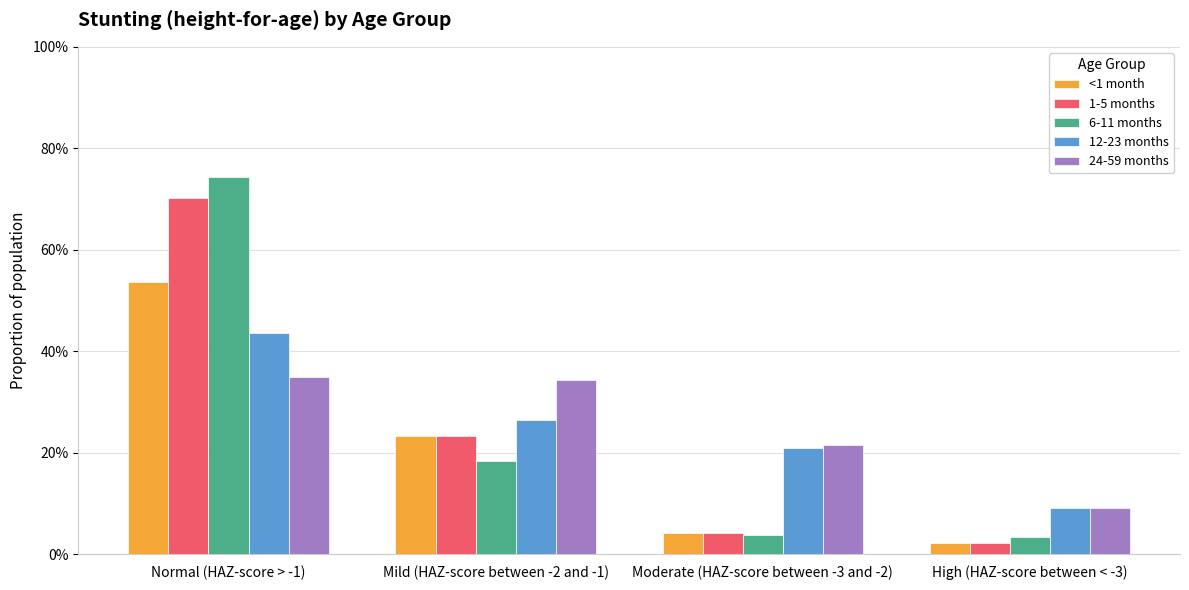

What are all the series names shown in the legend?

<1 month, 1-5 months, 6-11 months, 12-23 months, 24-59 months